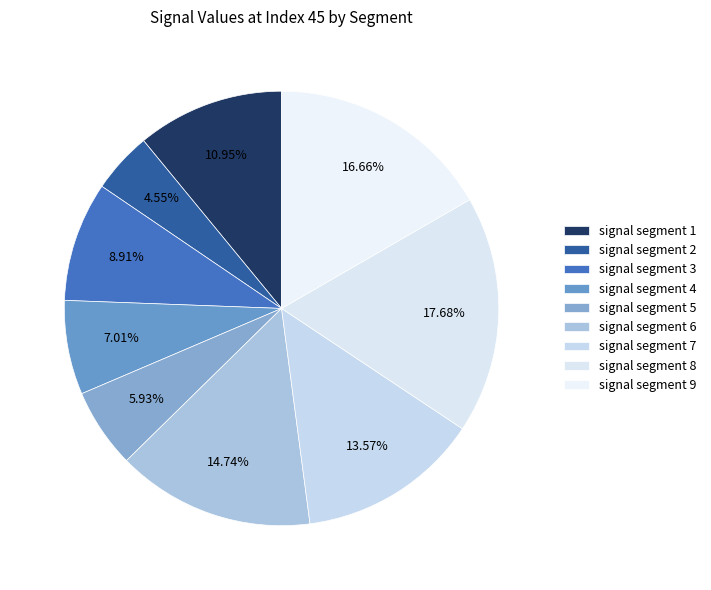

Which slice is the largest?

signal segment 8